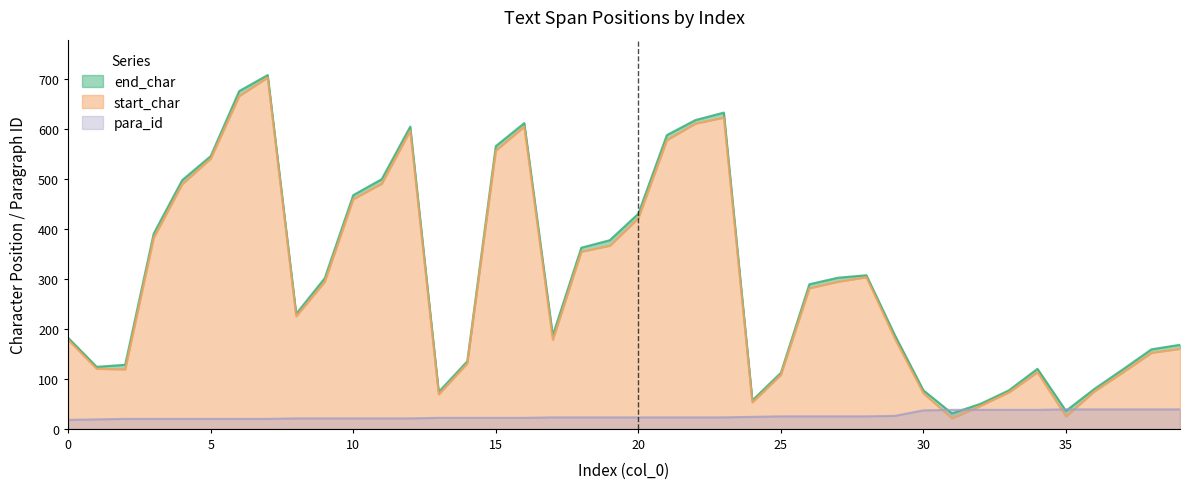

True or false: end_char and start_char intersect in this chart.

False